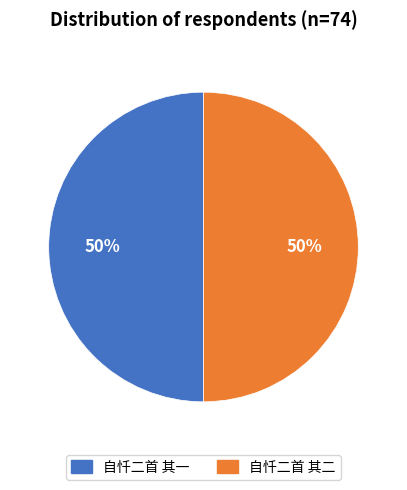

Is it true that 自忏二首 其一 is 50% of the pie?

True